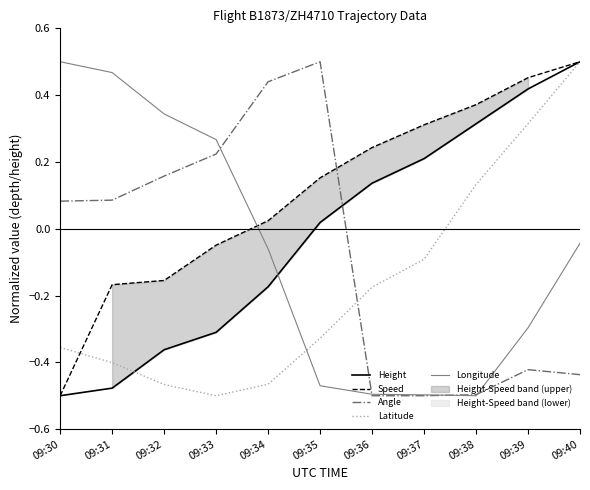

Is it true that Latitude equals -0.9 at 09:33?

False